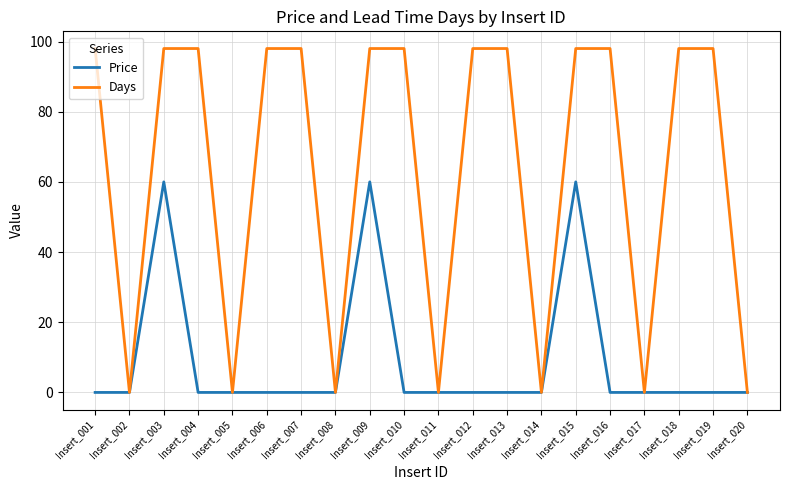

What is the maximum value shown in the chart?

98